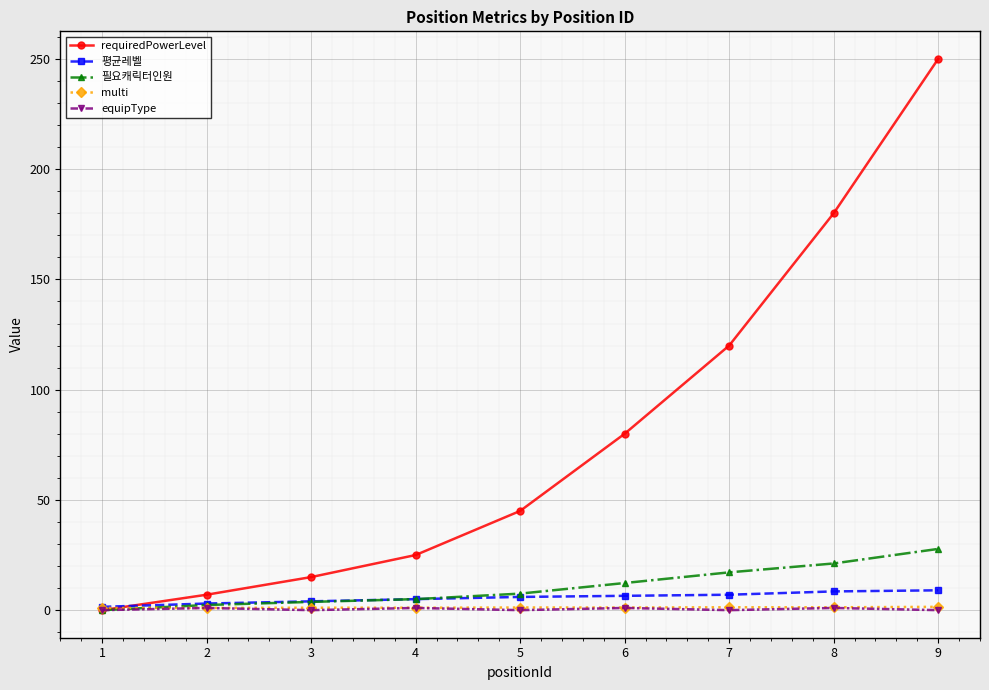

What is the value of the 평균레벨 point at the 1st from the left?

1.5